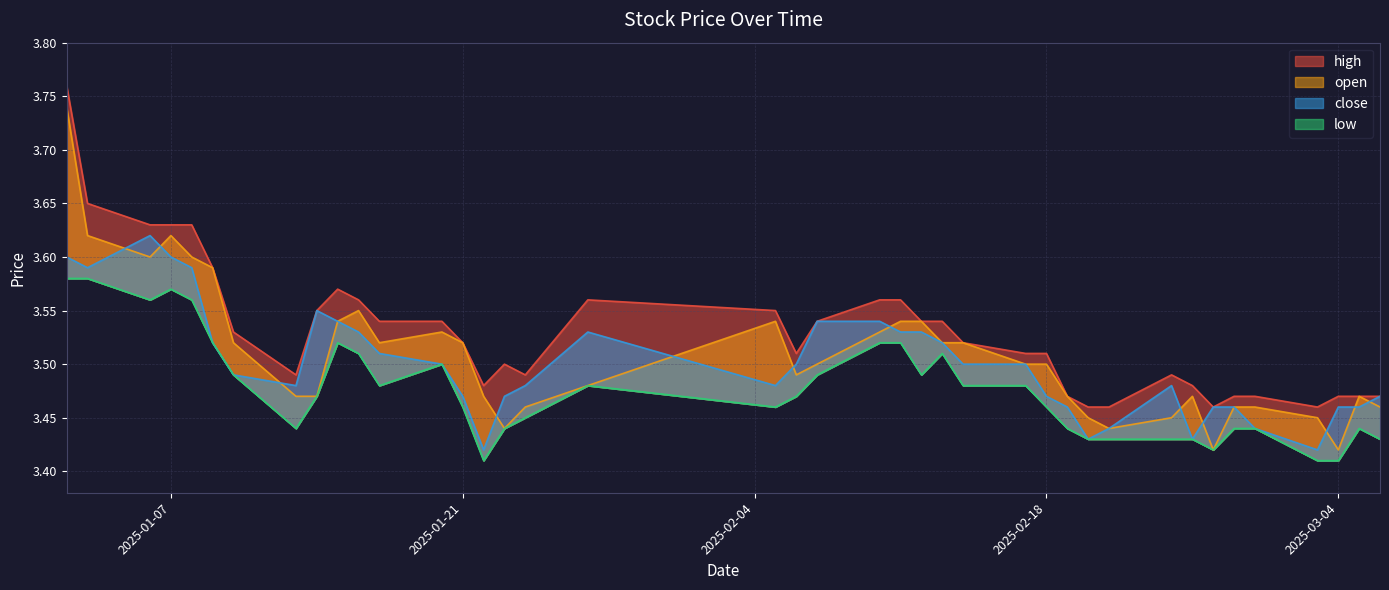

What is the total value across all series at 2025-01-23?

13.8